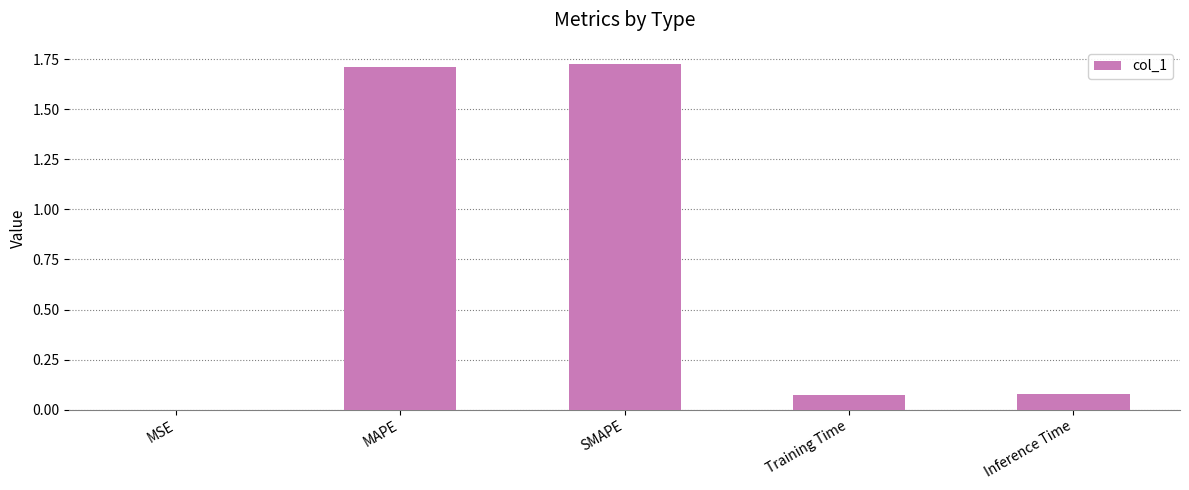

Between SMAPE and Inference Time, which is larger?

SMAPE